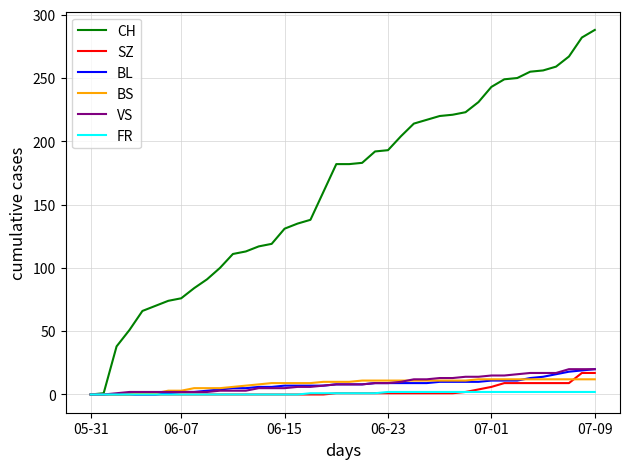

Which series has the largest total across all categories?

CH